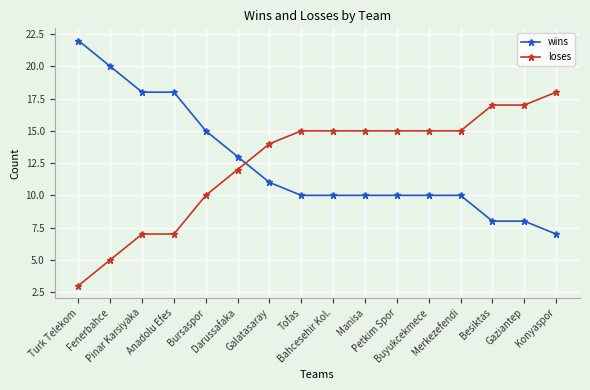

What is the sum of the wins values at Konyaspor and Turk Telekom?

29